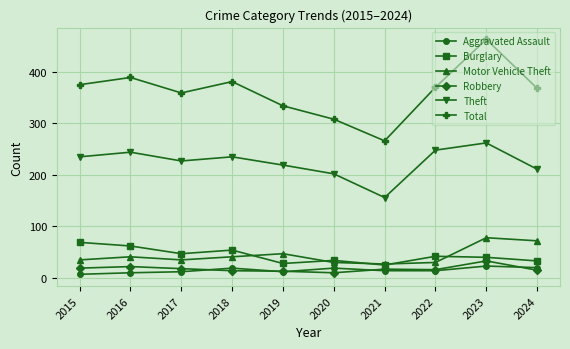

True or false: Robbery and Theft intersect in this chart.

False